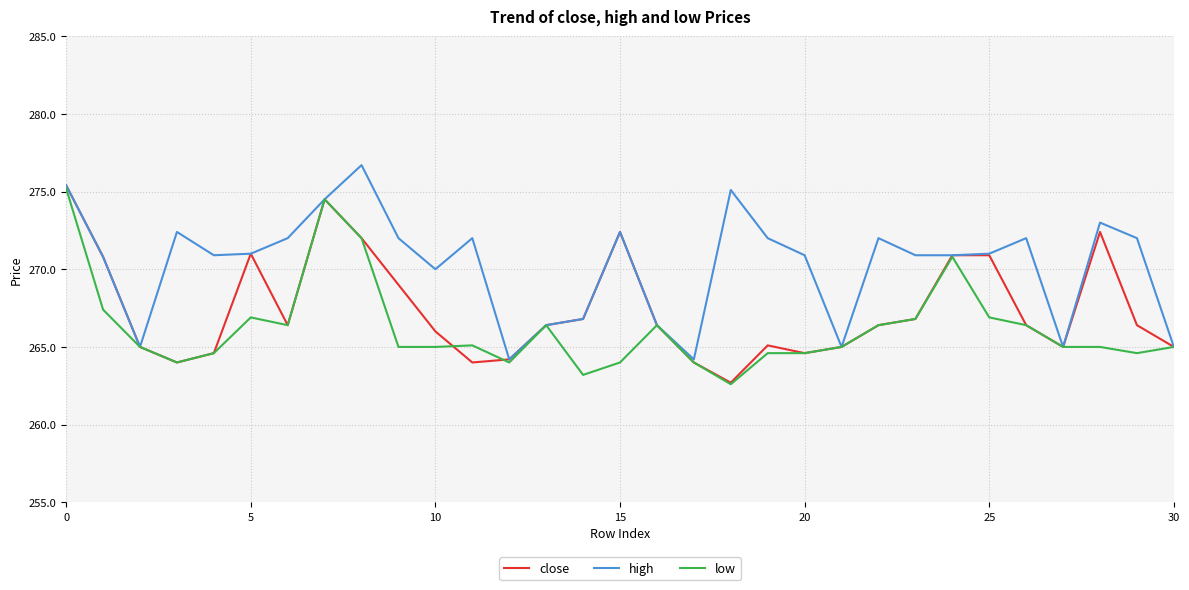

How many lines are shown in the chart?

3